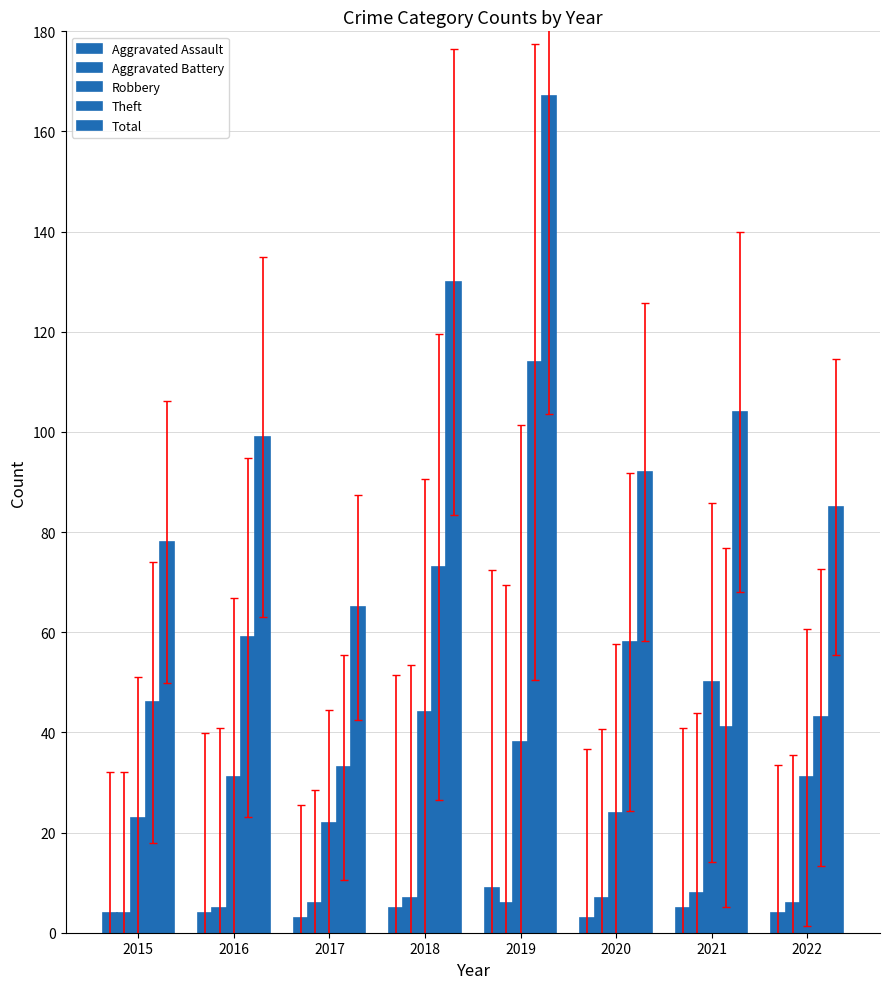

Read the Aggravated Battery value at 2016.

5